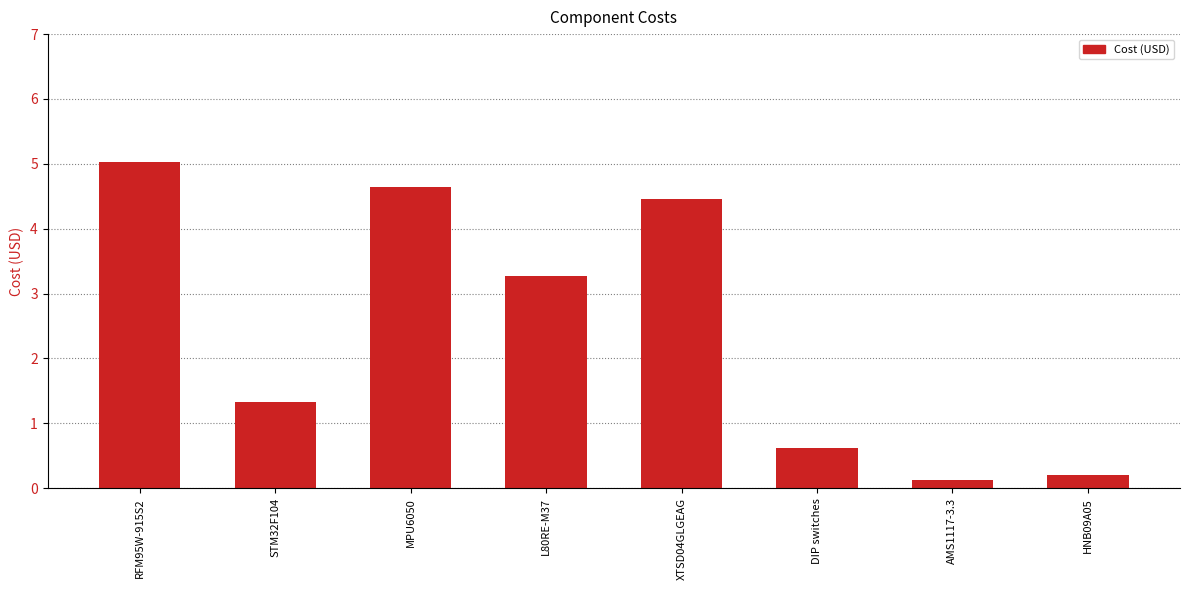

What is the change in value from RFM95W-915S2 to AMS1117-3.3?

-4.9